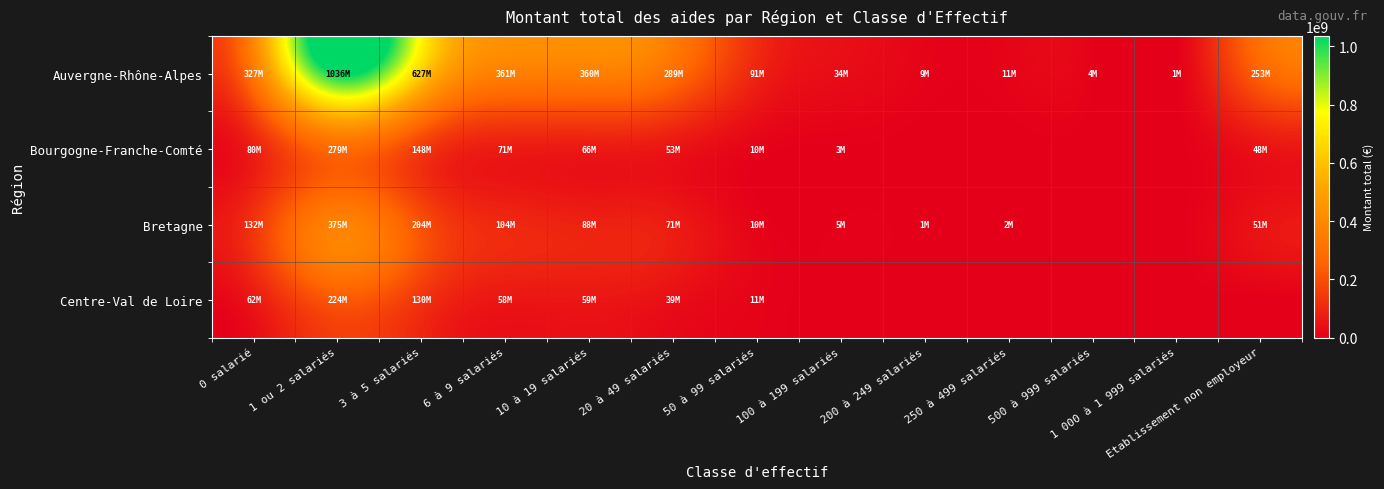

What is the spread (max minus min) of values at 500 à 999 salariés?

4355337